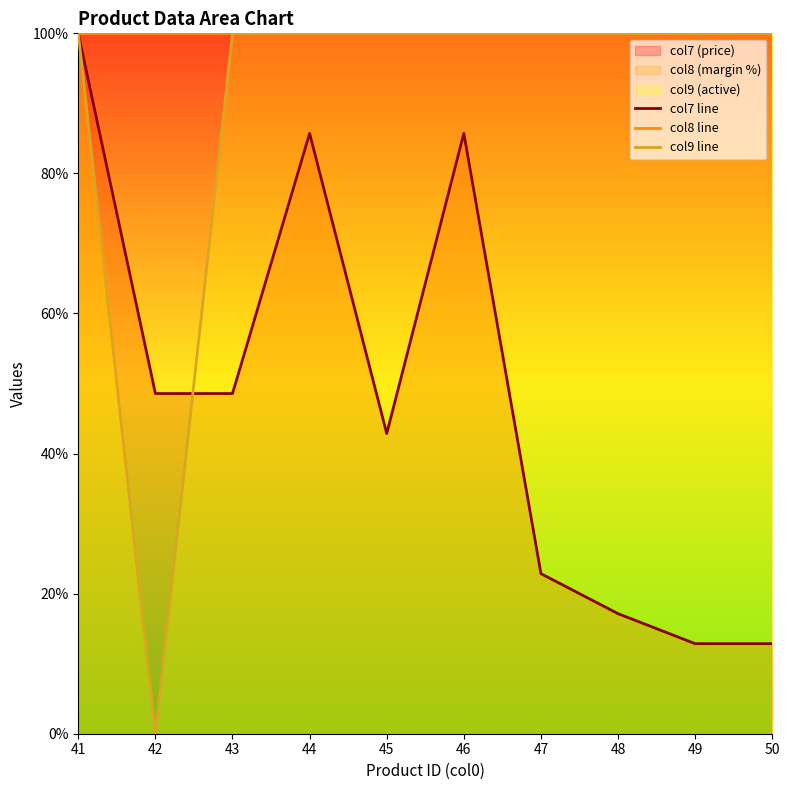

Reading left to right, extract all data points from this chart.

col7 line: 41=100.0	42=48.6	43=48.6	44=85.7	45=42.9	46=85.7	47=22.9	48=17.1	49=12.9	50=12.9
col8 line: 41=100.0	42=100.0	43=100.0	44=100.0	45=100.0	46=100.0	47=100.0	48=100.0	49=100.0	50=100.0
col9 line: 41=100.0	42=0.0	43=100.0	44=100.0	45=100.0	46=100.0	47=100.0	48=100.0	49=100.0	50=100.0